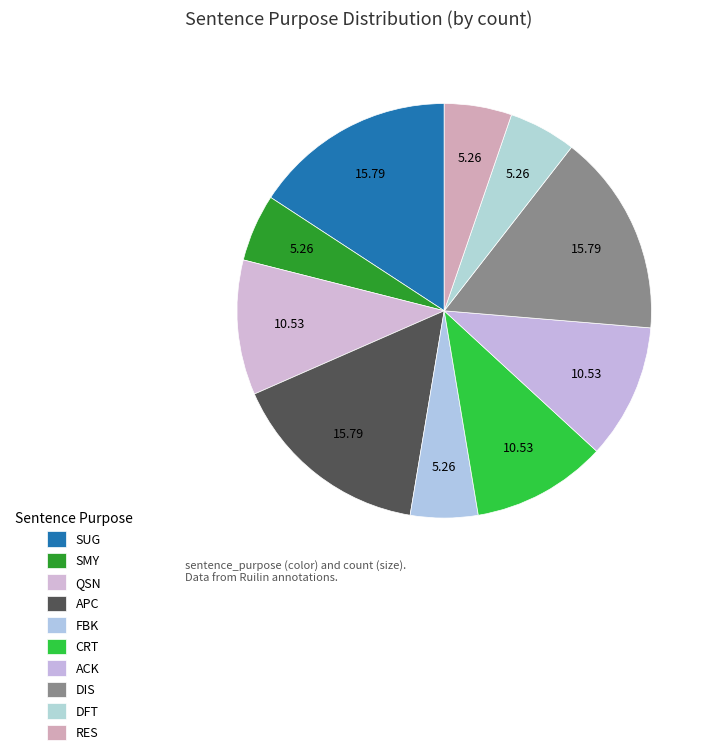

How many slices are in this pie chart?

10